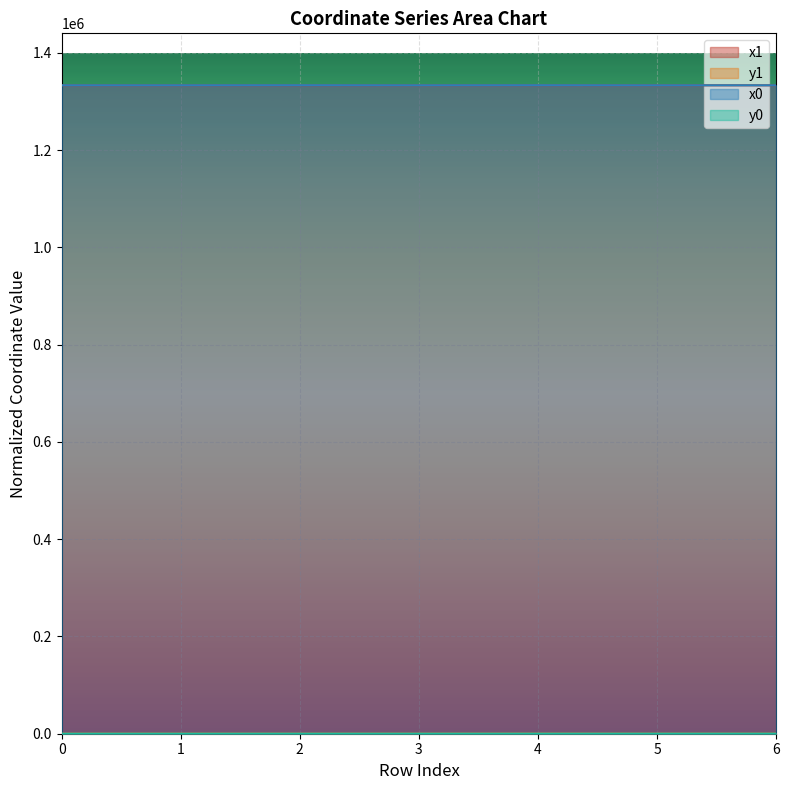

How many lines are shown in the chart?

4